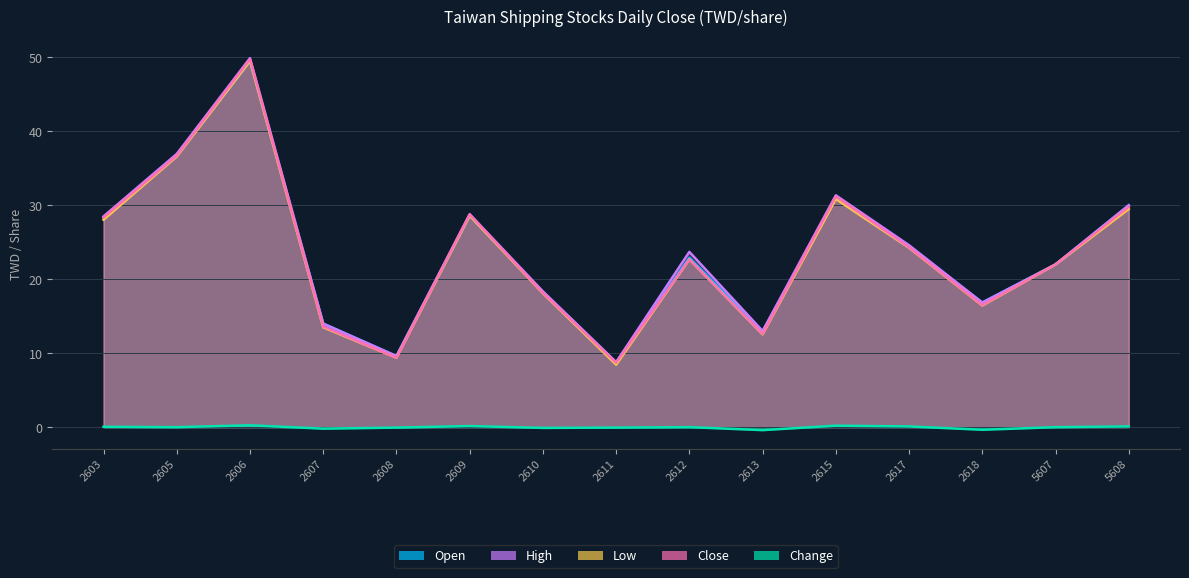

Where does the High series first go above 23?

2603